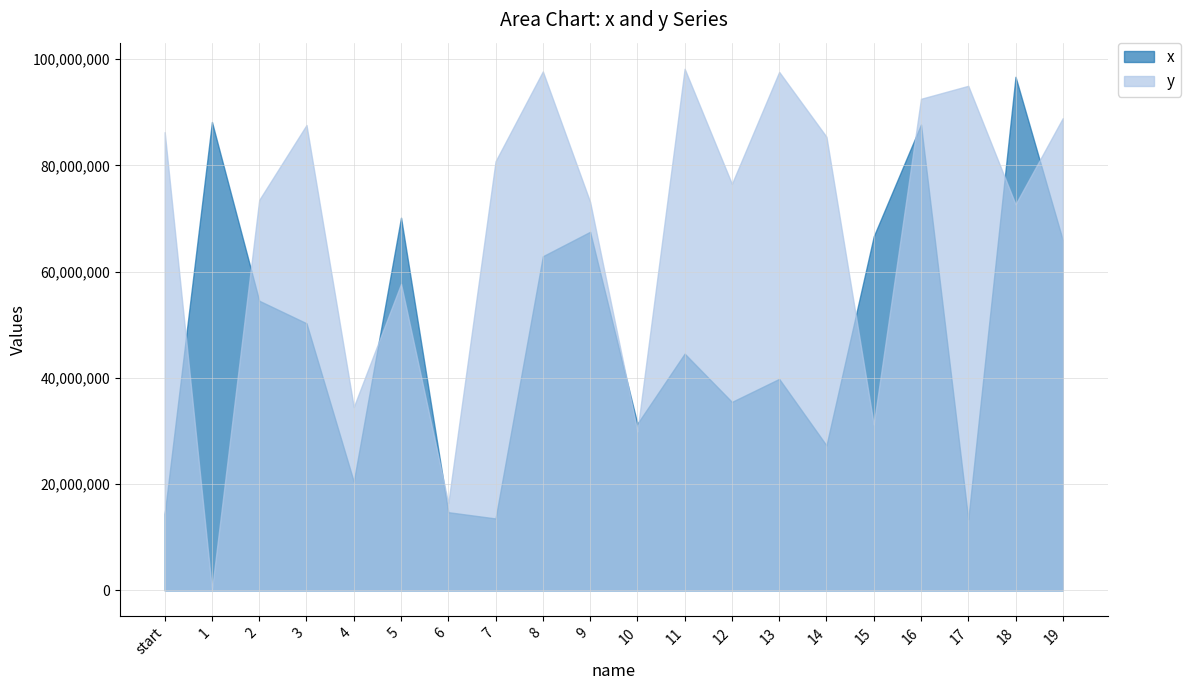

Does the chart display data point markers on the line(s)?

No